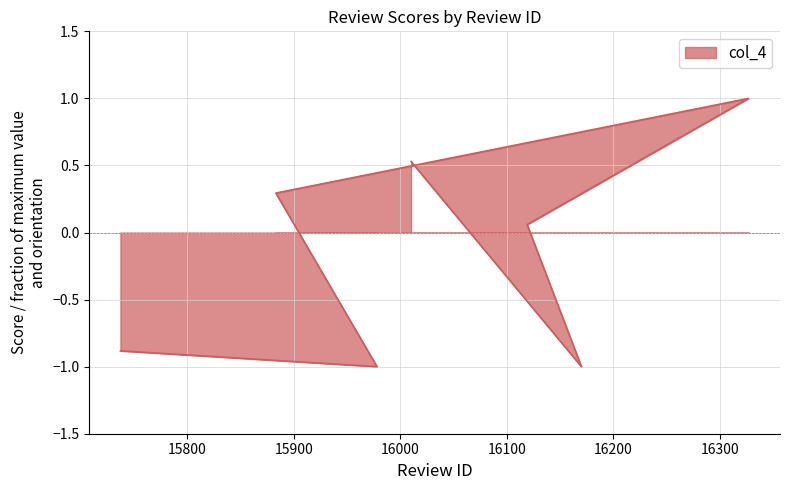

Read the value at 15883.

0.3